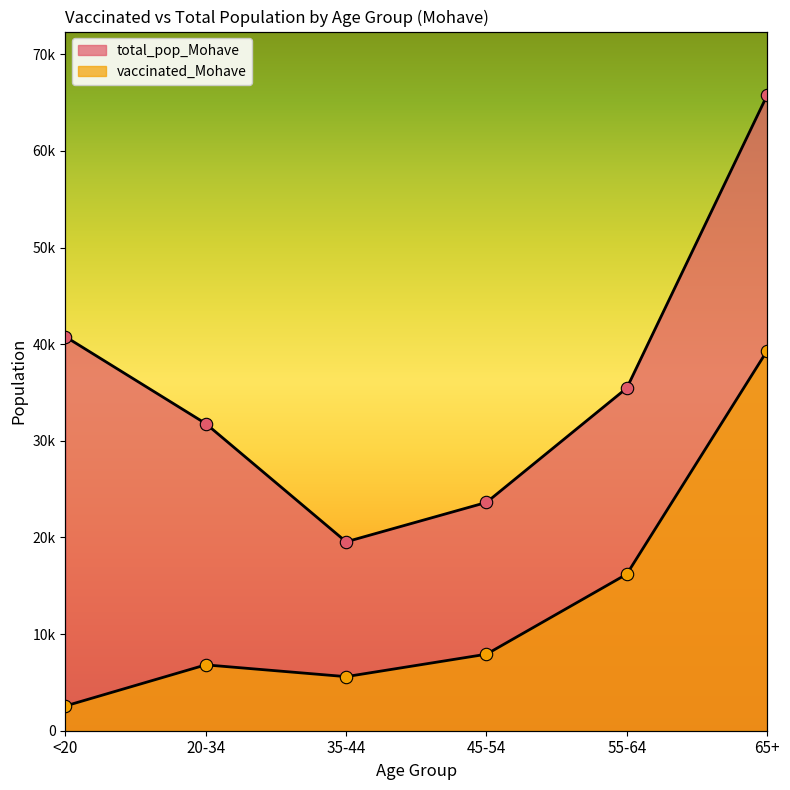

Which series contains the lowest Y value?

vaccinated_Mohave